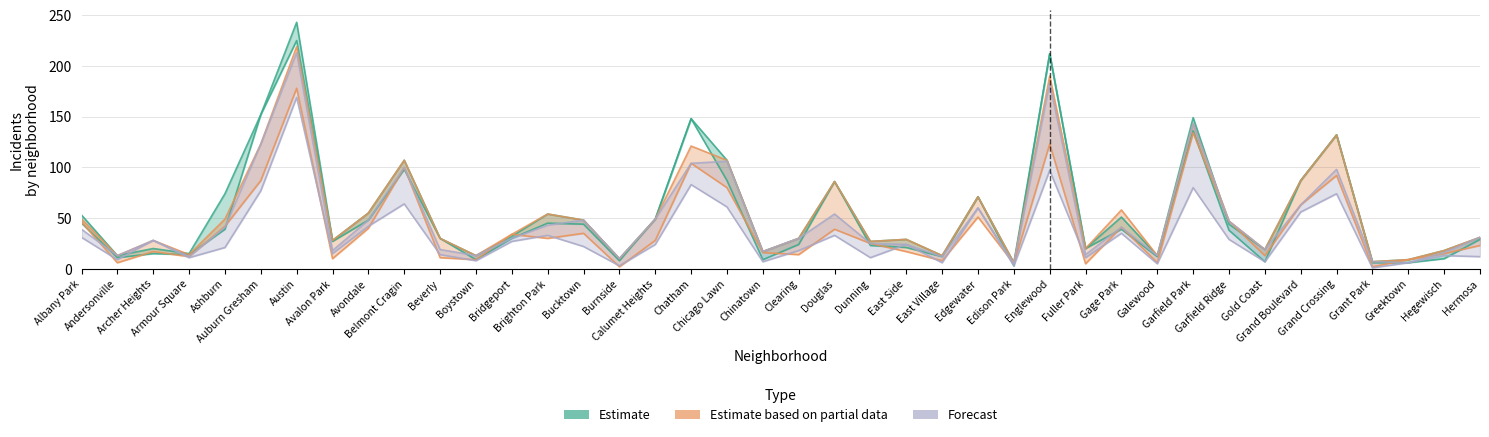

What are all the series names shown in the legend?

Estimate, Estimate based on partial data, Forecast